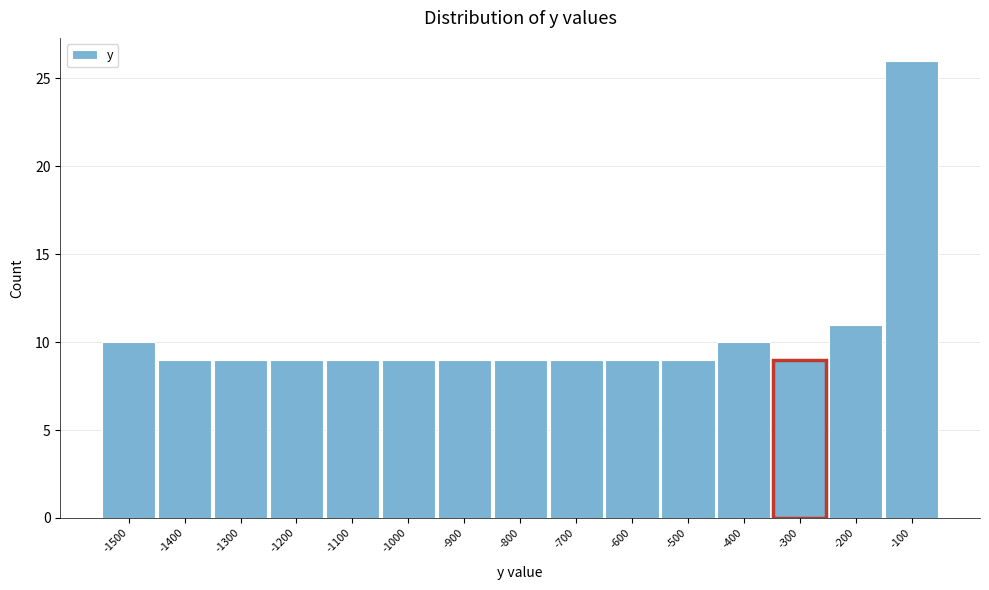

Reading left to right, list all the values displayed in this chart.

-1500=10	-1400=9	-1300=9	-1200=9	-1100=9	-1000=9	-900=9	-800=9	-700=9	-600=9	-500=9	-400=10	-300=9	-200=11	-100=26